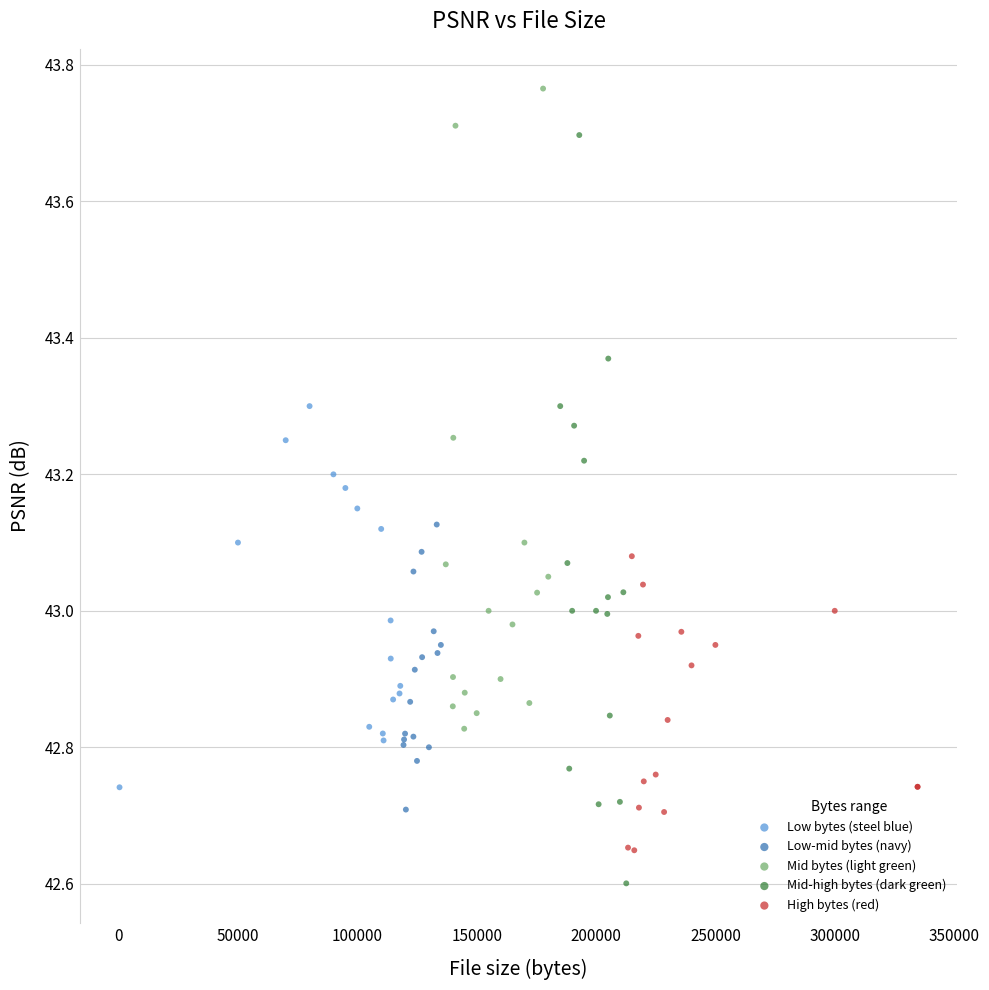

Which series reaches the minimum Y coordinate?

Mid-high bytes (dark green)